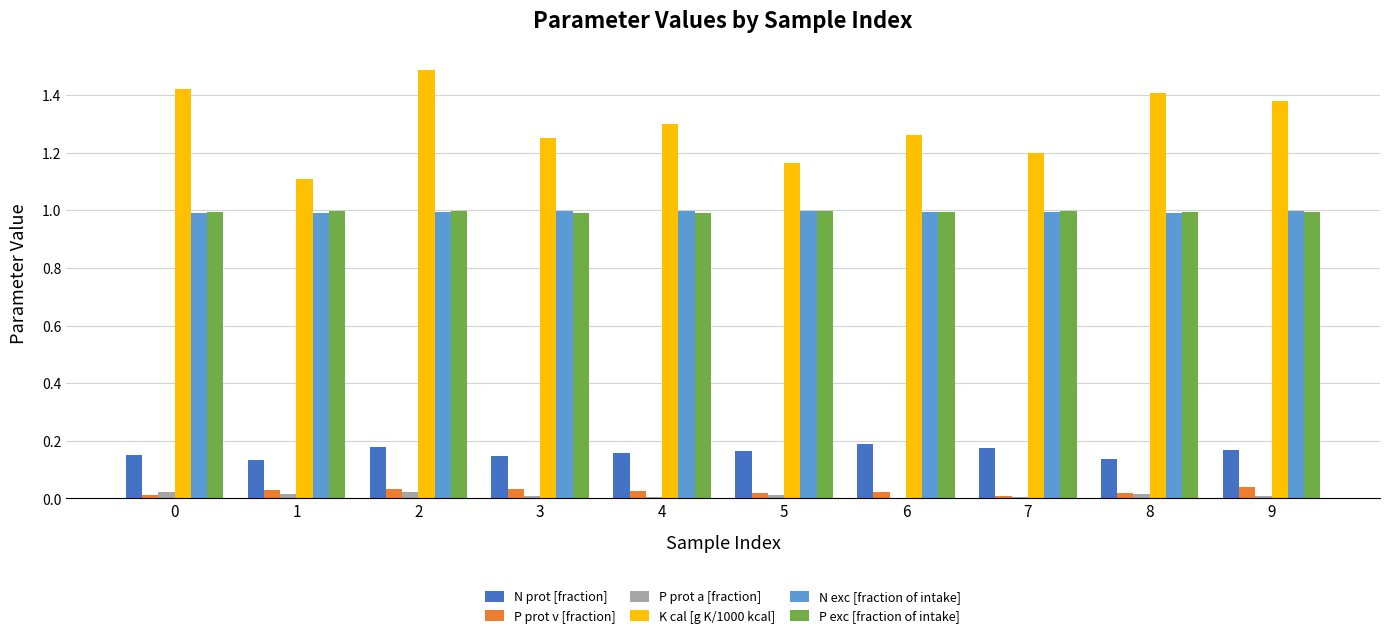

What is the total value across all series at 8?

3.6